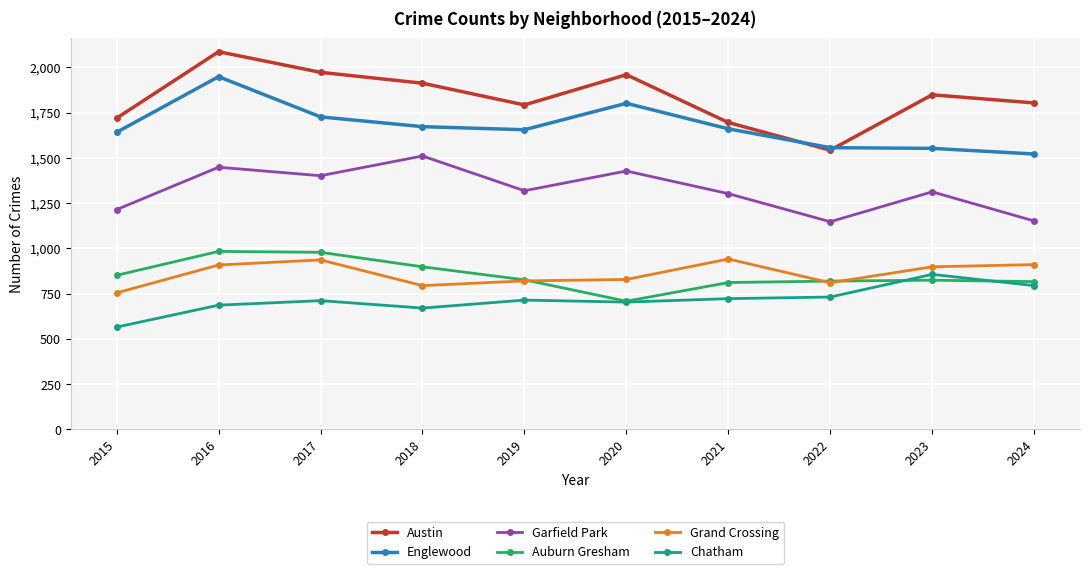

Which series changed the most between 2015 and 2016?

Austin